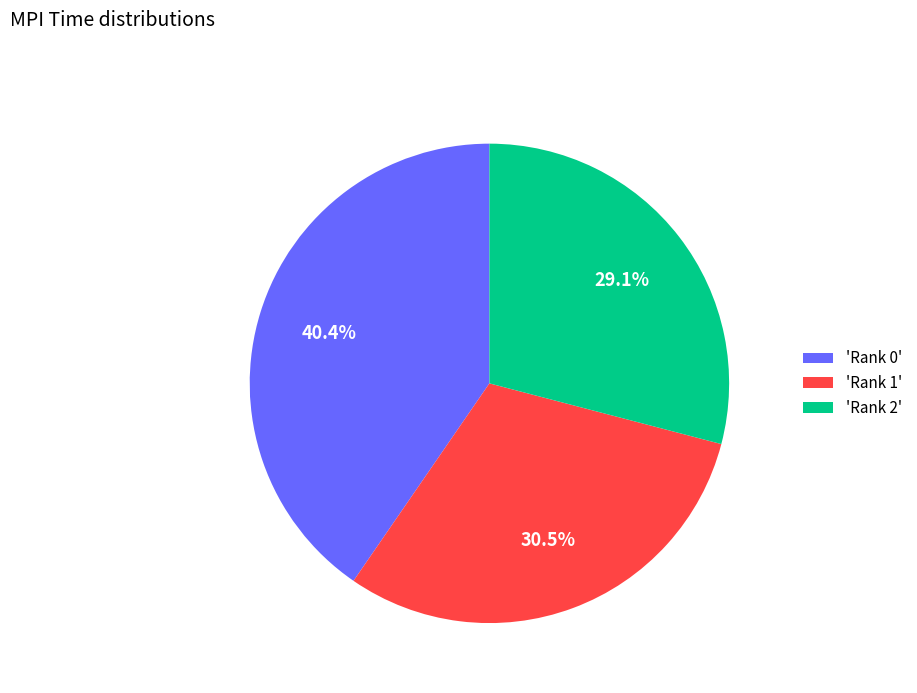

What is the largest slice in the pie chart?

'Rank 0'